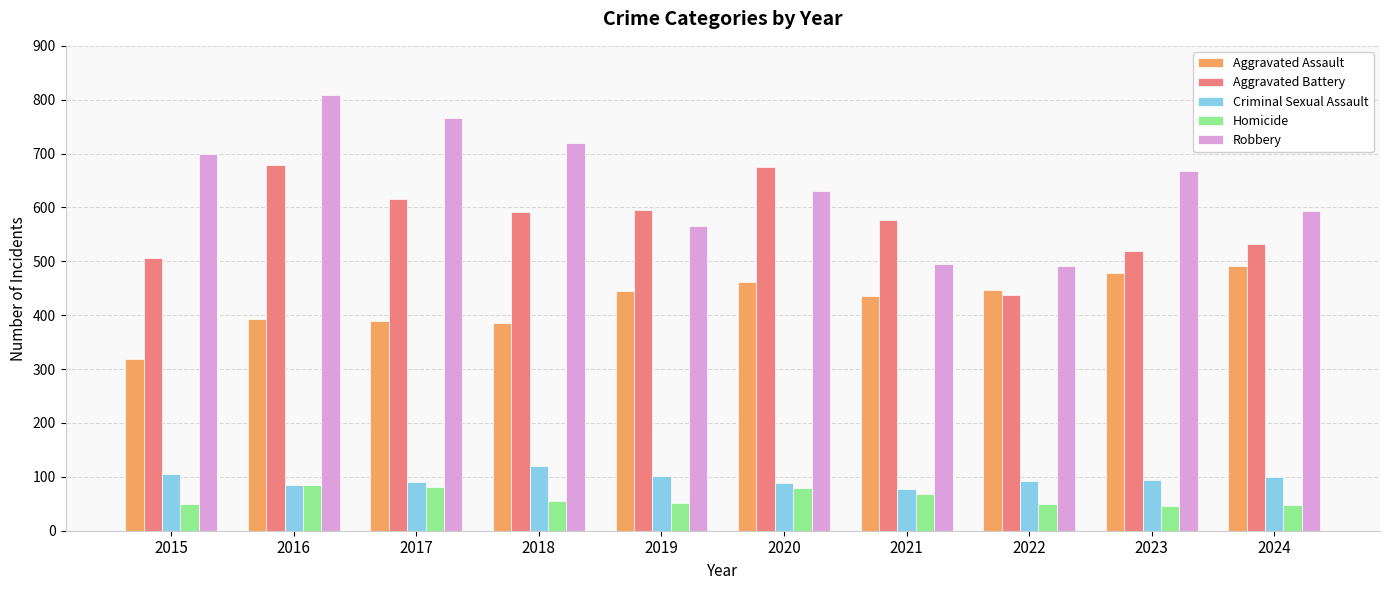

What is the greatest value displayed?

808